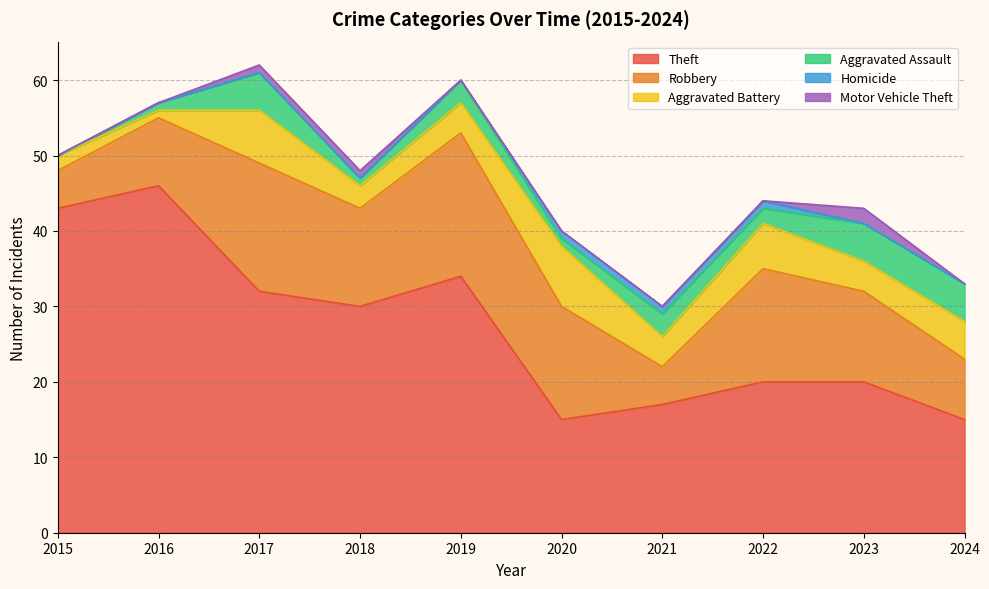

Between 2022 and 2024, which is larger?

2022